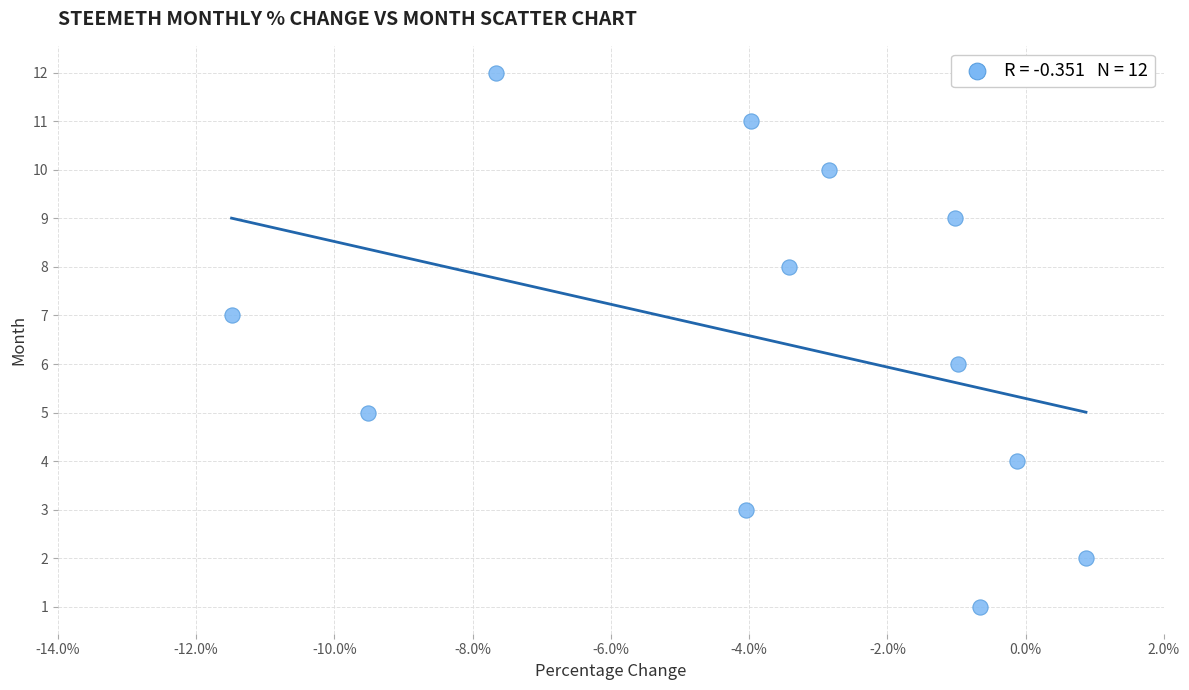

What is the range of Y values (max minus min)?

11